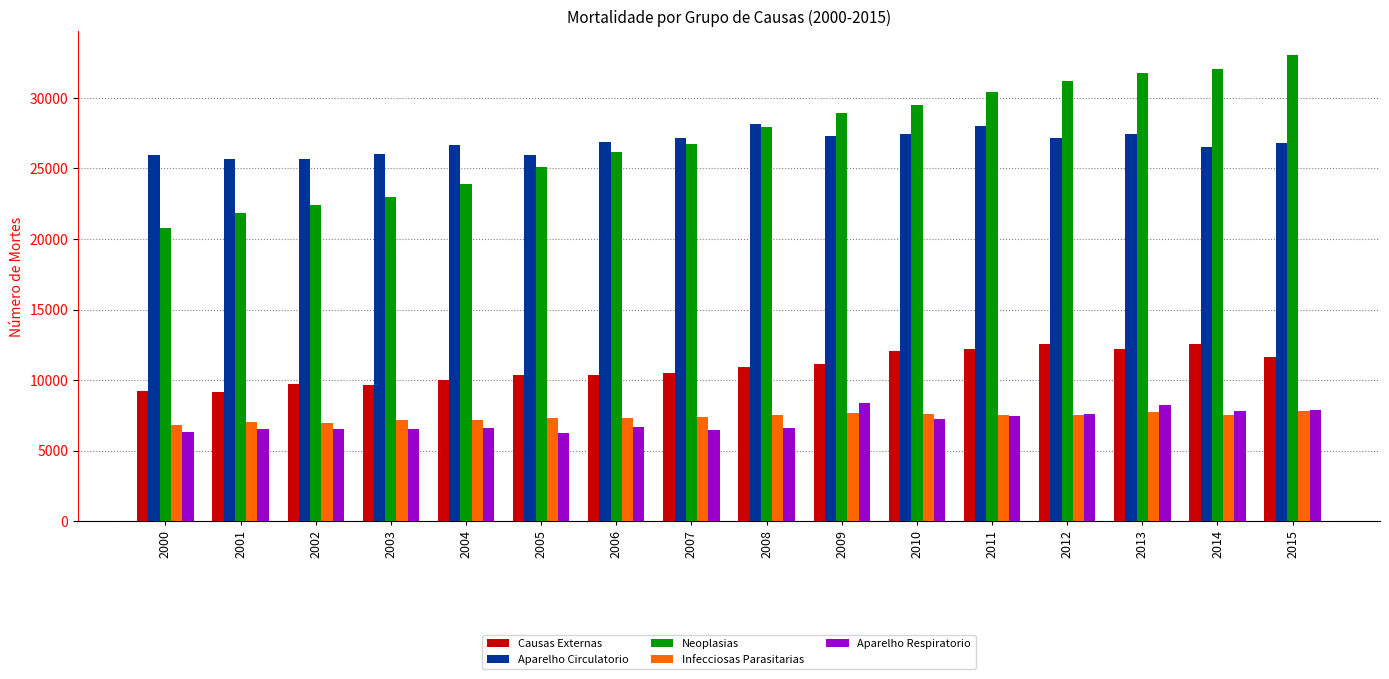

What is the total value across all series at 2015?

87146